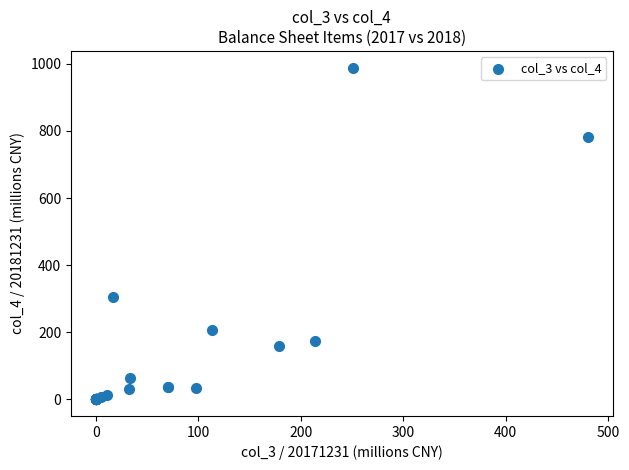

What Y value in the scatter plot is closest to 494?

305.5